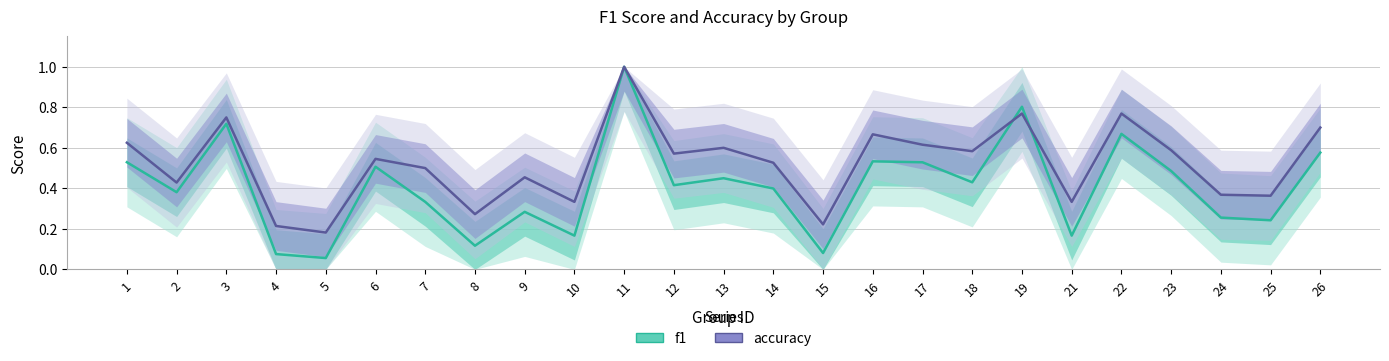

Count the number of data series in this chart.

2